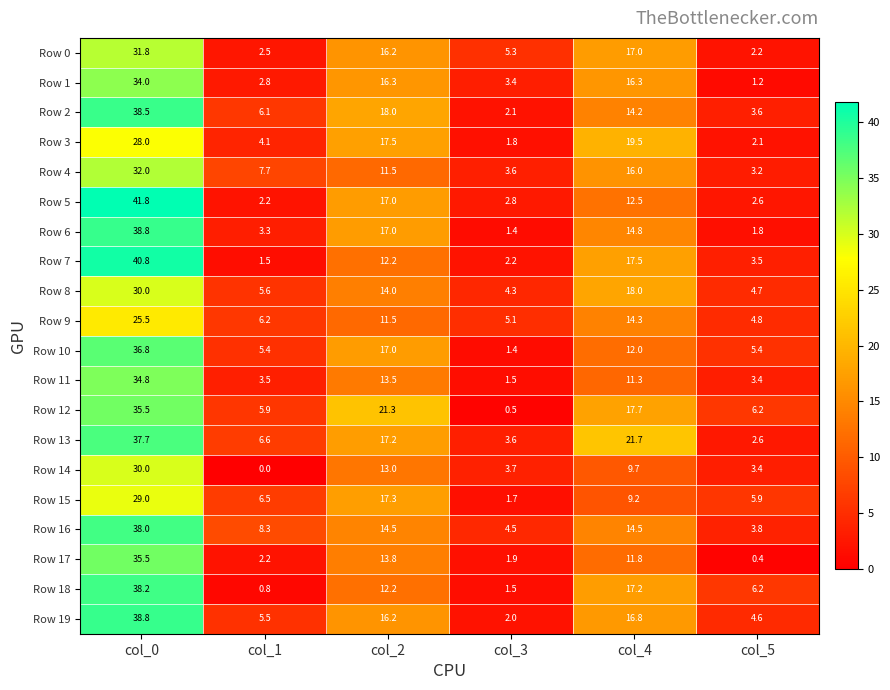

What is the difference between the maximum and minimum values in the Row 12 series?

35.0